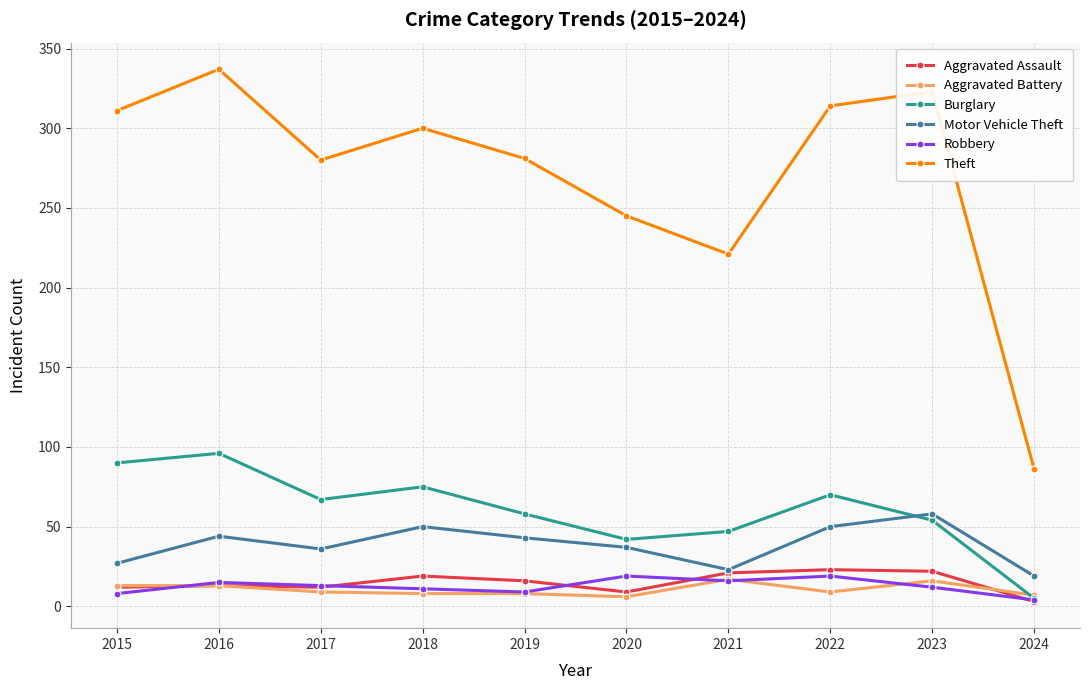

True or false: Aggravated Battery has more than 0 interior local peaks.

True